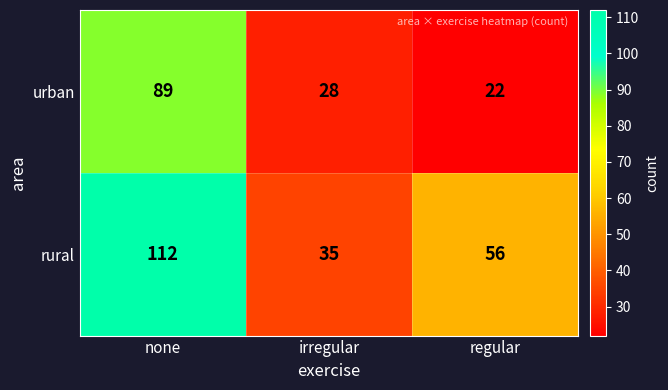

Reading left to right, list all the values displayed in this chart.

urban: none=89	irregular=28	regular=22
rural: none=112	irregular=35	regular=56